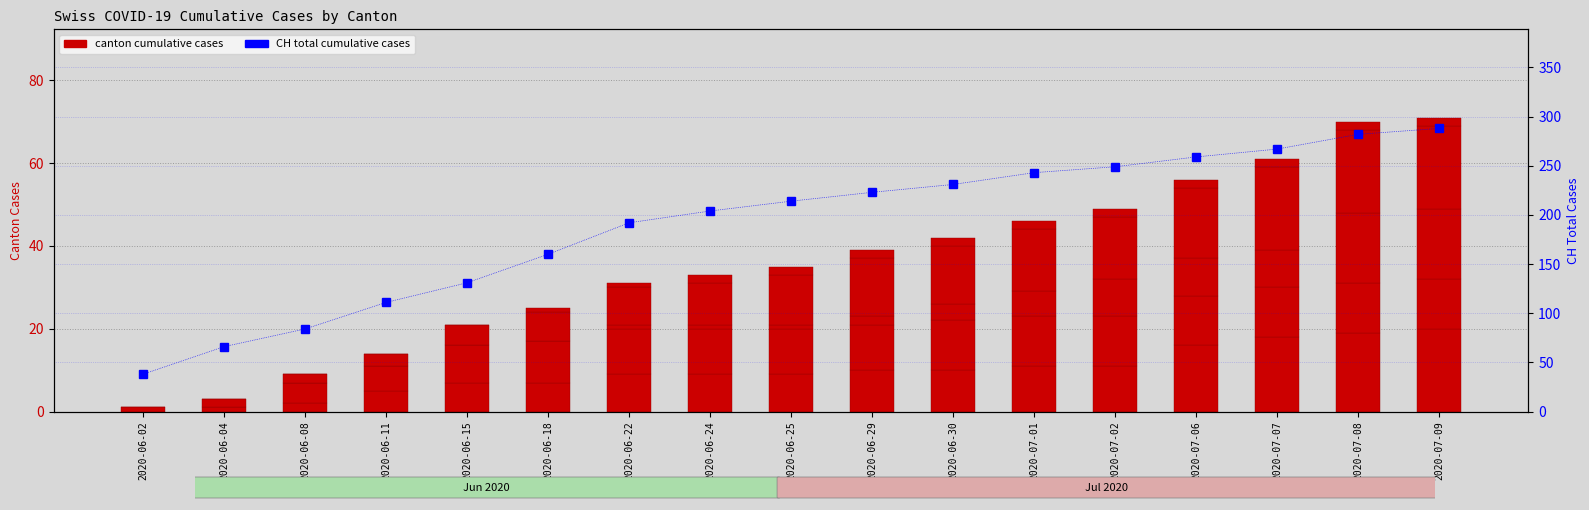

Is it true that FR equals 0 at 2020-06-04?

True